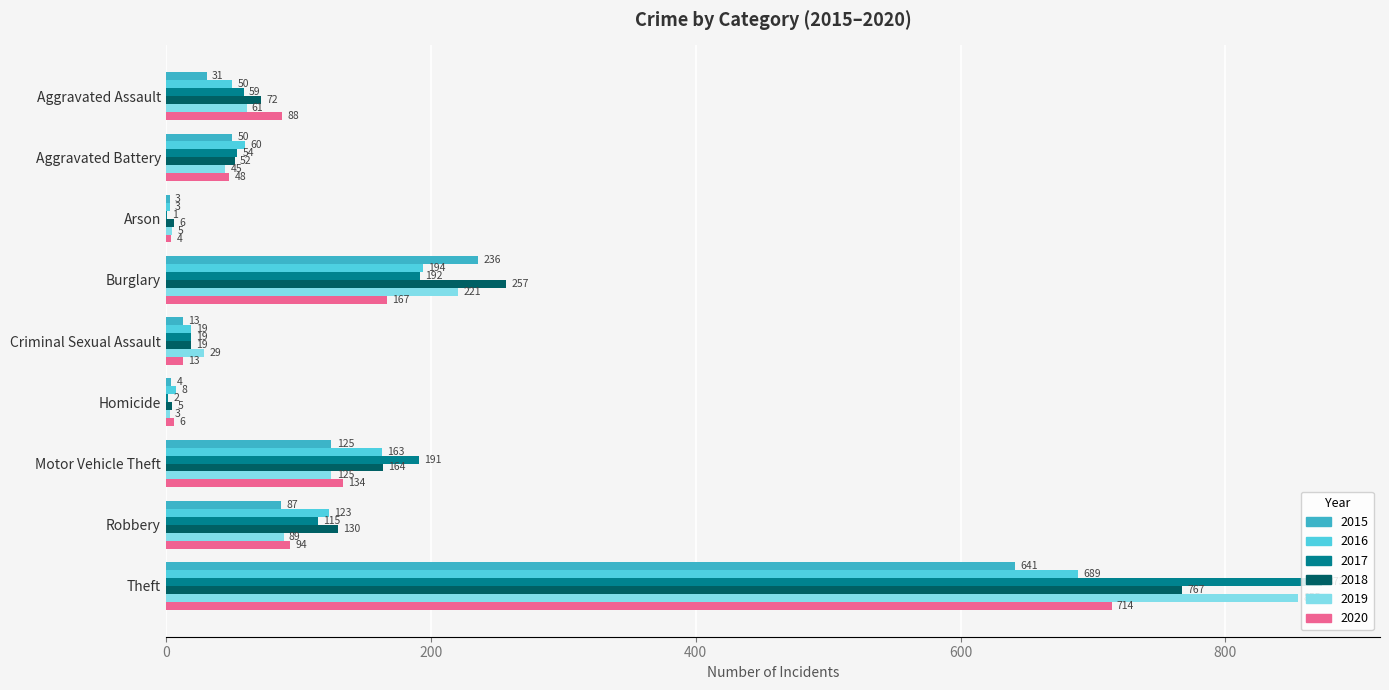

Which category has the highest value in the 2019 series?

Theft